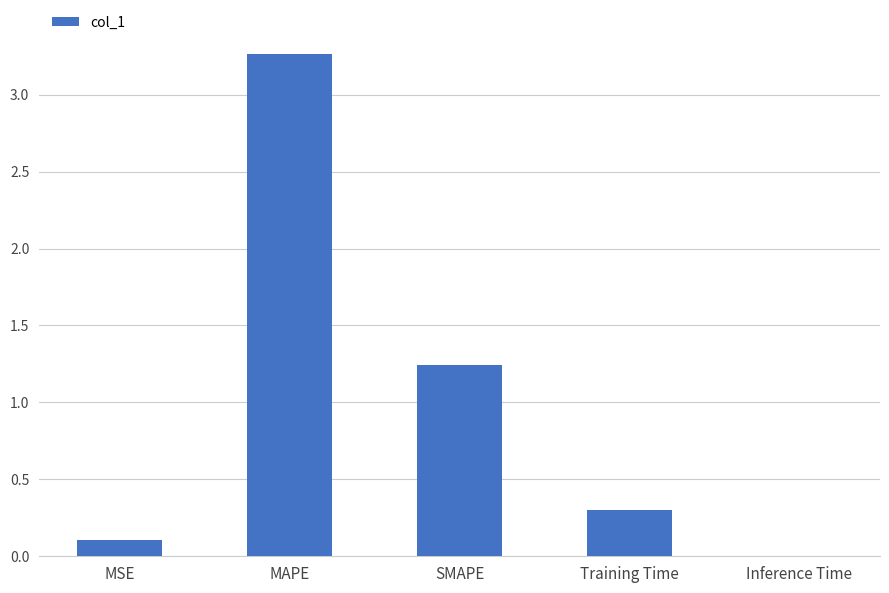

What is the average value?

1.0